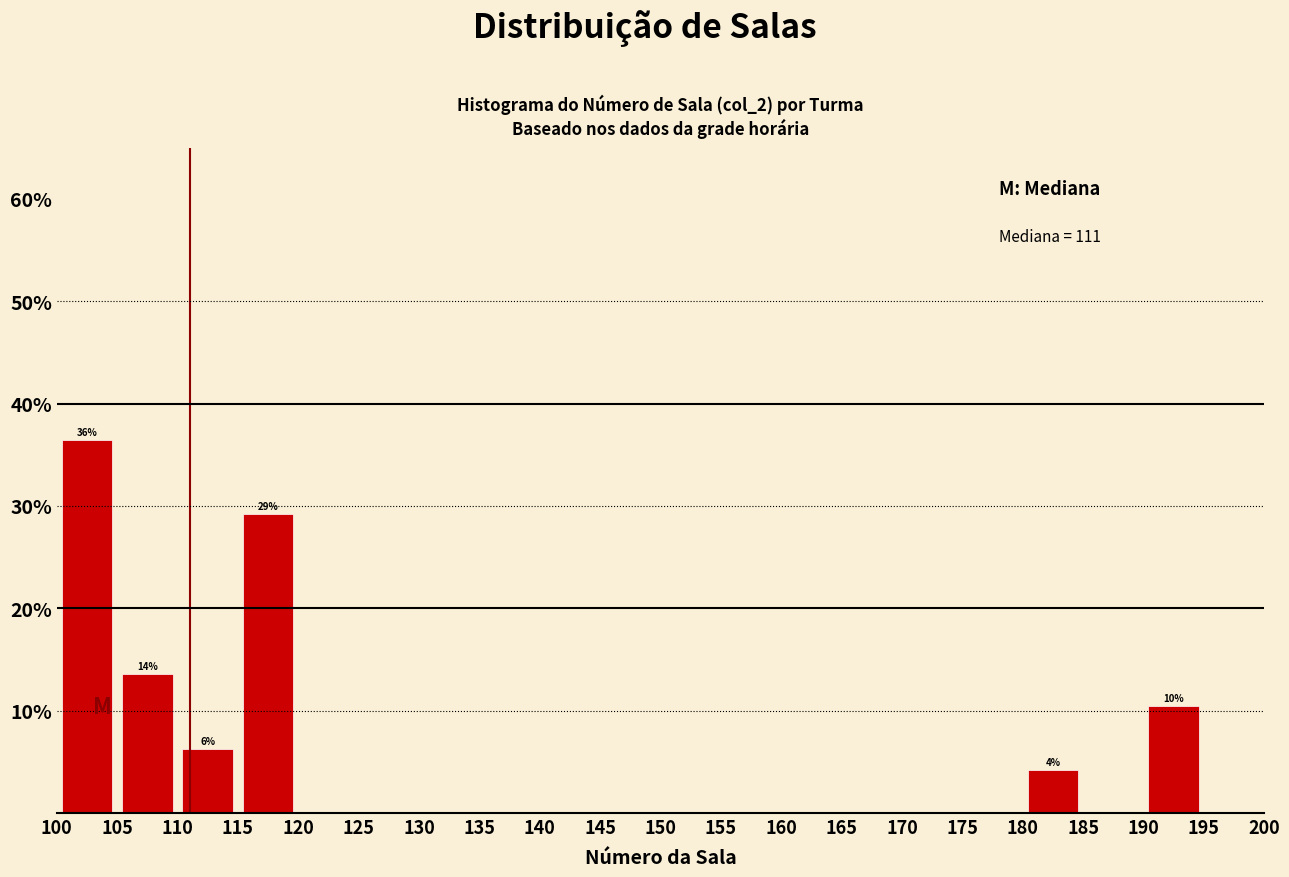

Over which range of the x-axis is the bar tallest?

100 to 105